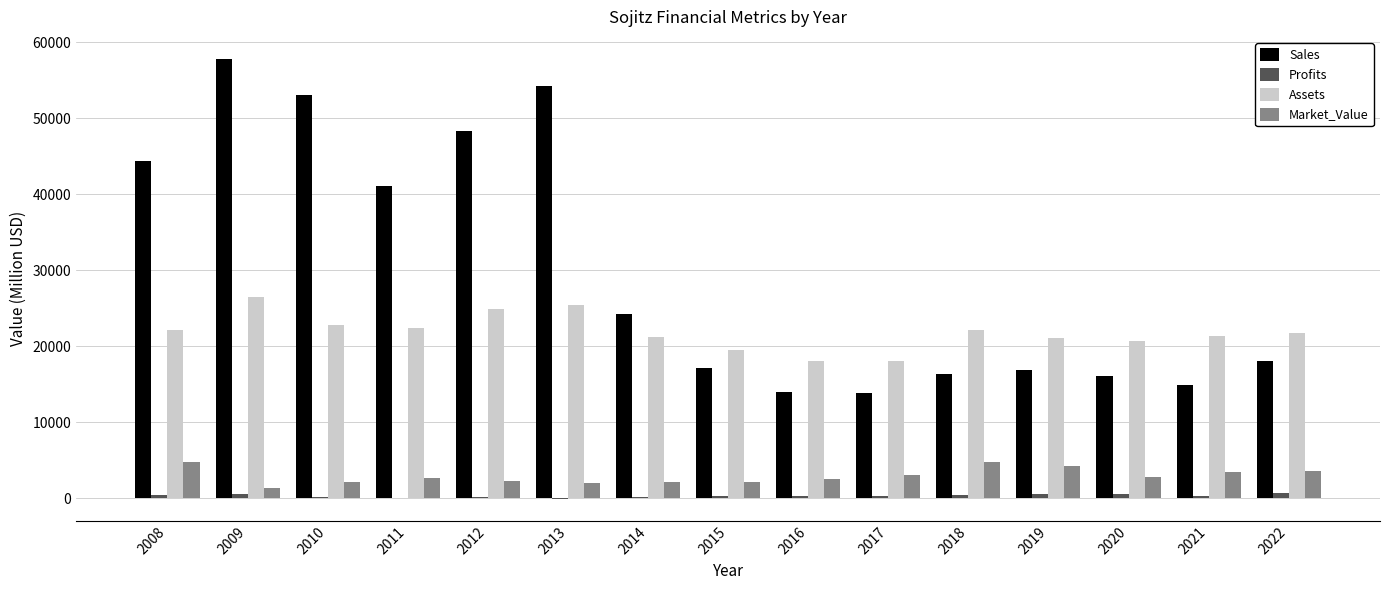

What is the highest value of the Sales series?

57830.0